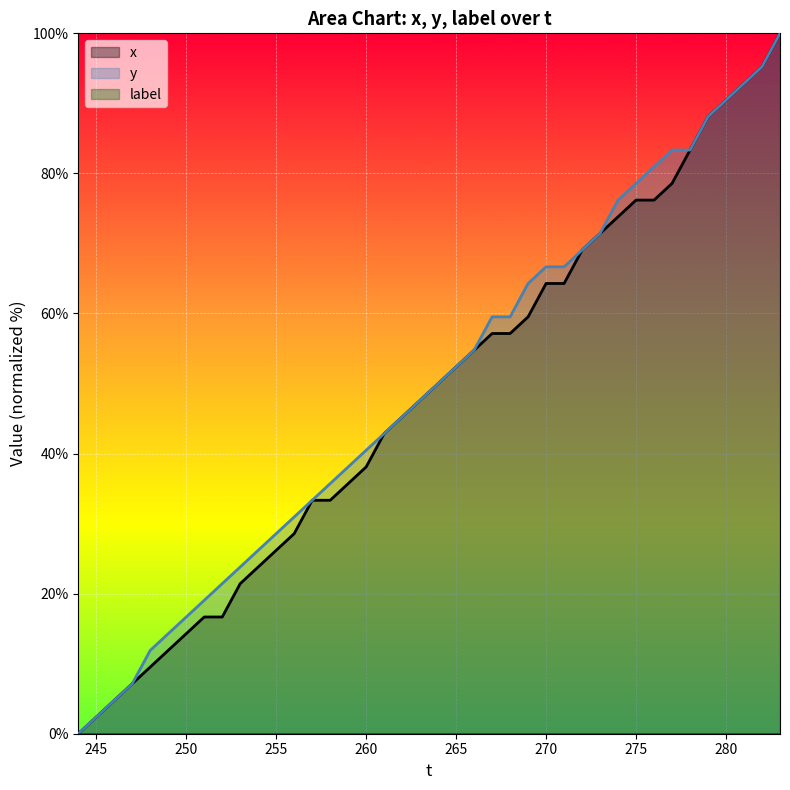

What is the total value across all series at 275?

154.8